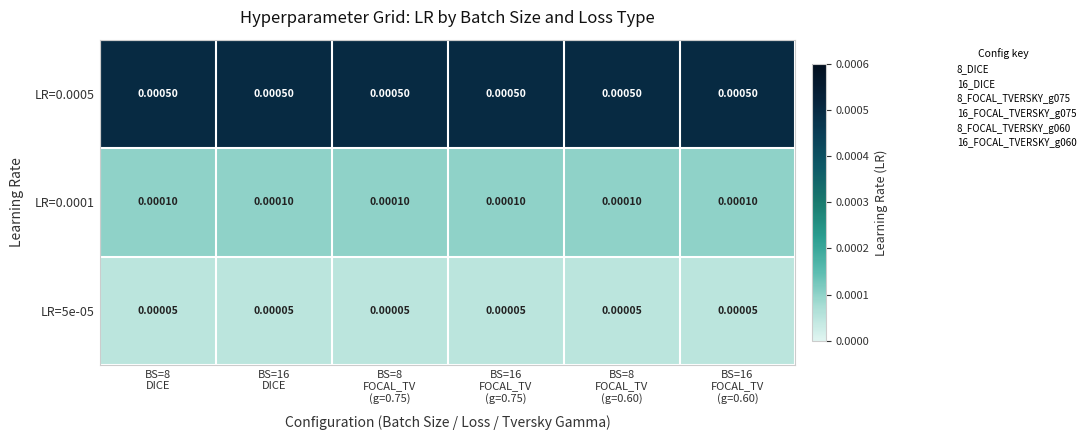

Reading left to right, extract all data points from this chart.

LR=0.0005: BS=8
DICE=0.0	BS=16
DICE=0.0	BS=8
FOCAL_TV
(g=0.75)=0.0	BS=16
FOCAL_TV
(g=0.75)=0.0	BS=8
FOCAL_TV
(g=0.60)=0.0	BS=16
FOCAL_TV
(g=0.60)=0.0
LR=0.0001: BS=8
DICE=0.0	BS=16
DICE=0.0	BS=8
FOCAL_TV
(g=0.75)=0.0	BS=16
FOCAL_TV
(g=0.75)=0.0	BS=8
FOCAL_TV
(g=0.60)=0.0	BS=16
FOCAL_TV
(g=0.60)=0.0
LR=5e-05: BS=8
DICE=0.0	BS=16
DICE=0.0	BS=8
FOCAL_TV
(g=0.75)=0.0	BS=16
FOCAL_TV
(g=0.75)=0.0	BS=8
FOCAL_TV
(g=0.60)=0.0	BS=16
FOCAL_TV
(g=0.60)=0.0